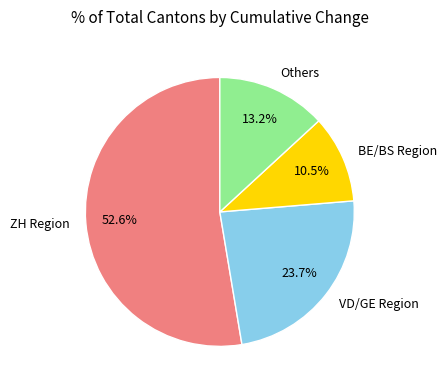

Between ZH Region and VD/GE Region, which is larger?

ZH Region